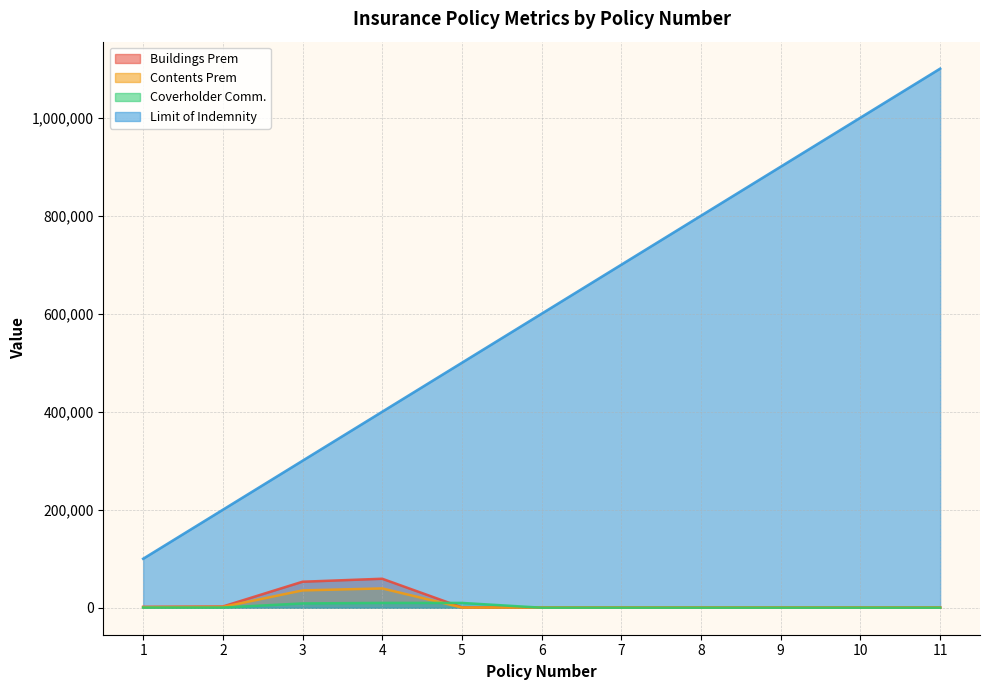

What is the value of the Contents Prem point at the 1st from the left?

1248.4